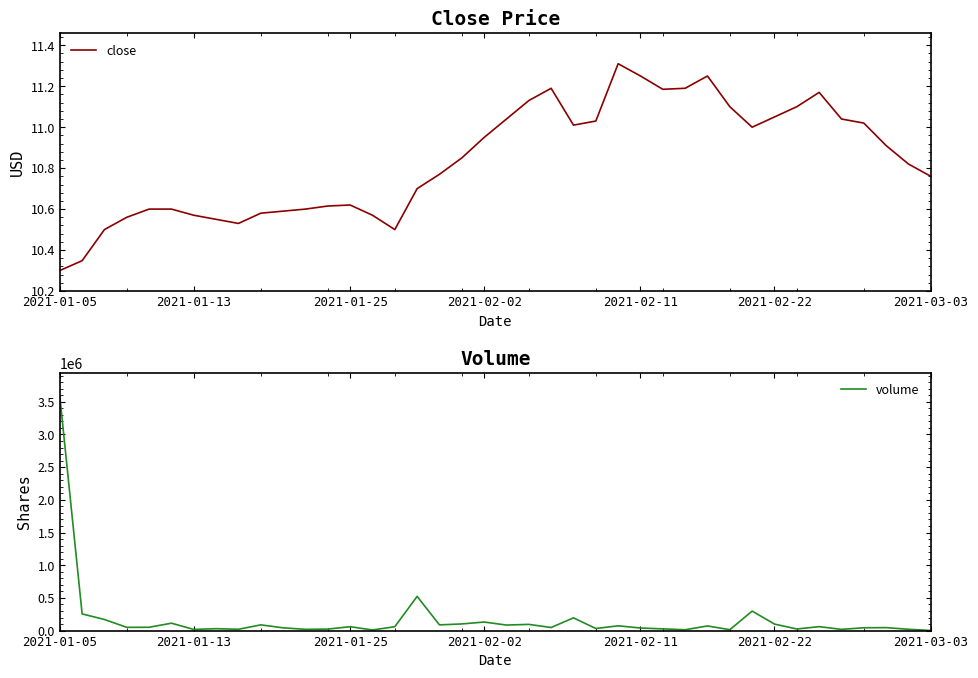

At which category is the sum across all series the highest?

2021-01-05